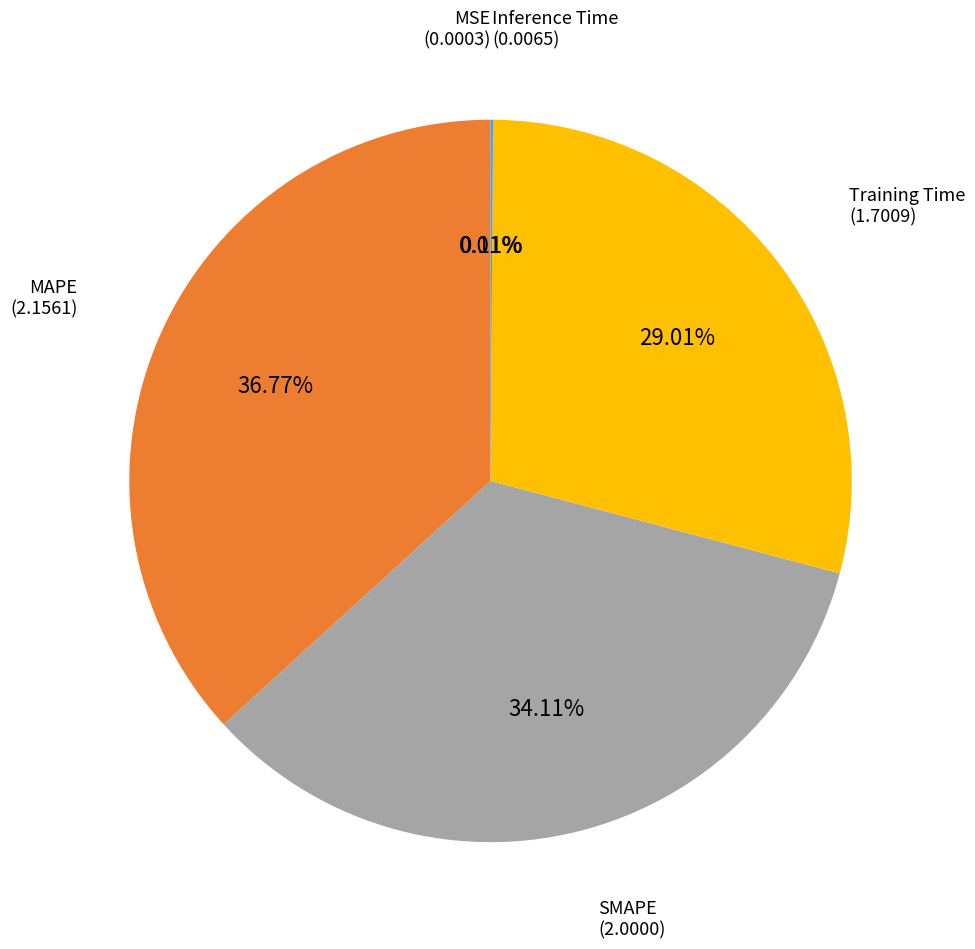

Does any single category account for the majority?

No